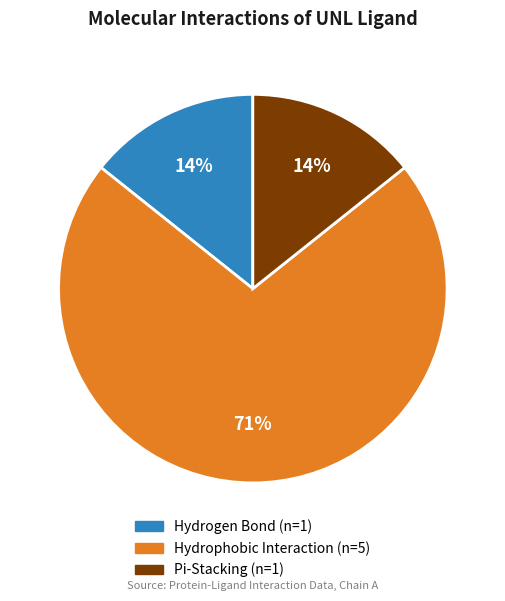

To the nearest percent, what is the average slice percentage?

33%